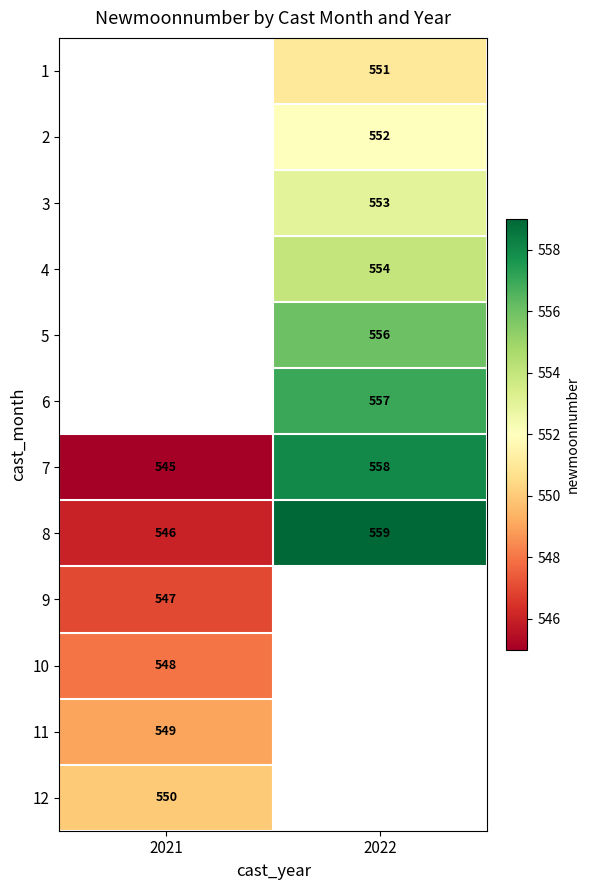

Is the value of 6 at 2022 greater than the value of 8 at 2022?

No